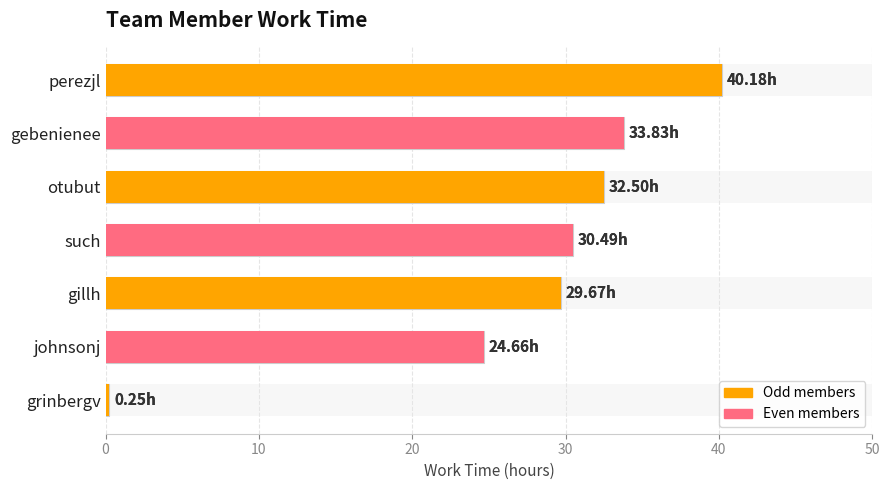

What is the greatest value displayed?

40.2